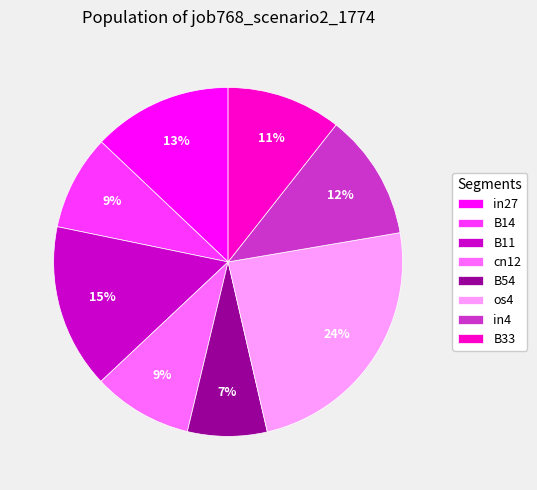

Count the number of slices in the pie.

8